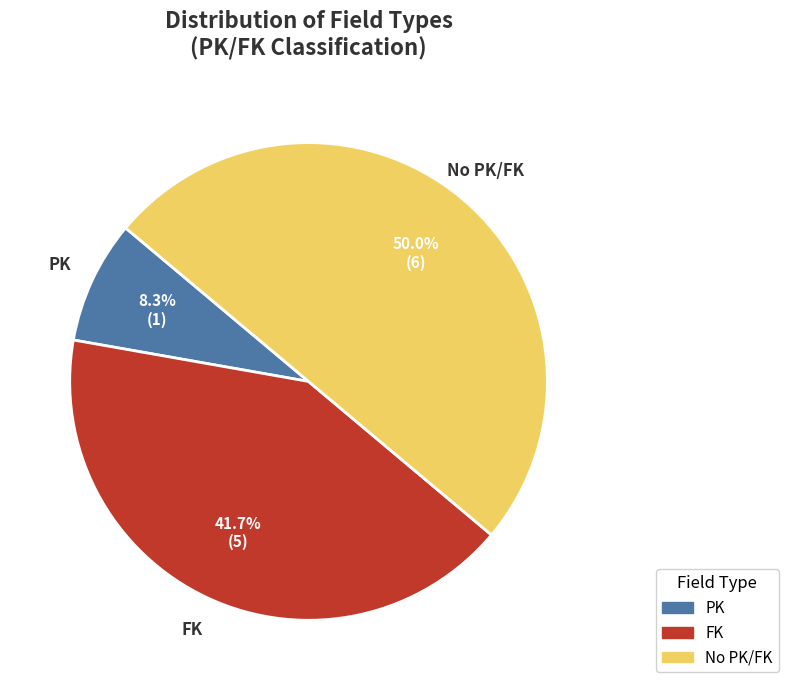

What percentage is the FK slice, to the nearest percent?

42%